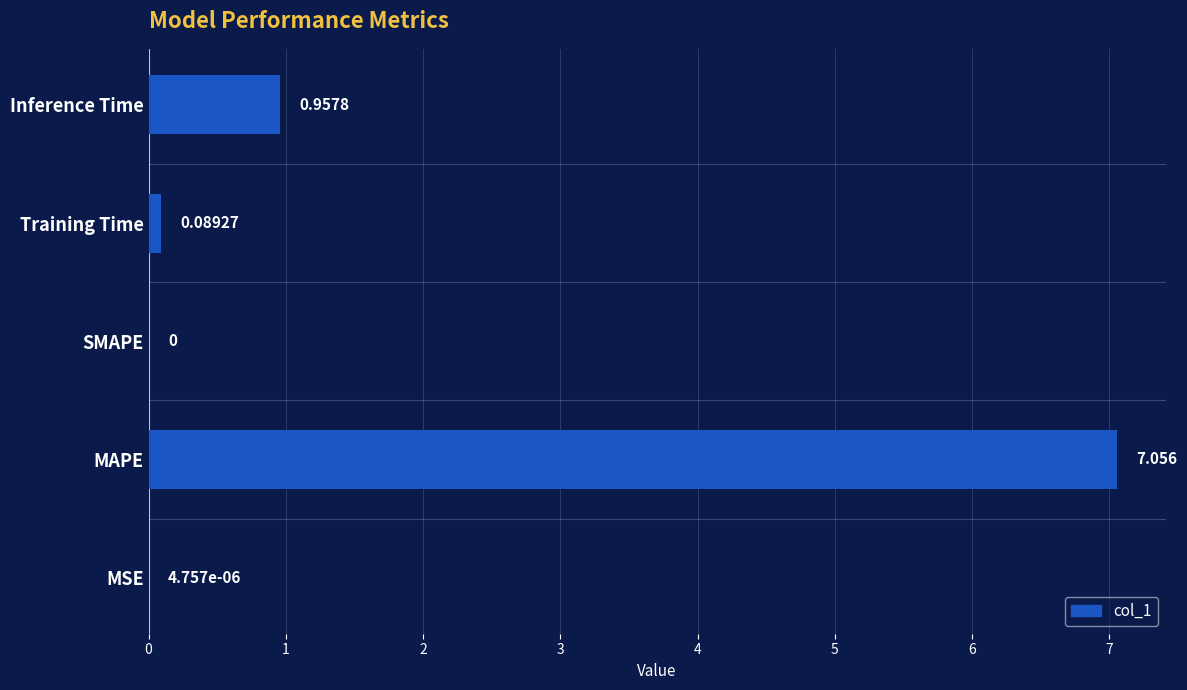

Between MAPE and Training Time, which is larger?

MAPE